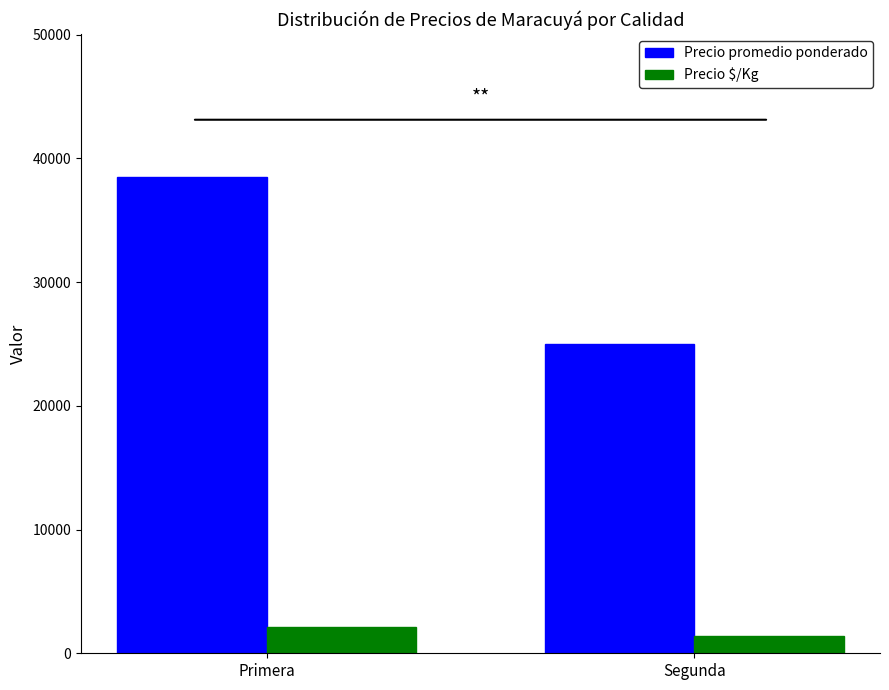

Reading left to right, what are all the values shown in this chart?

Precio promedio ponderado: 38500	25000
Precio $/Kg: 2139	1389